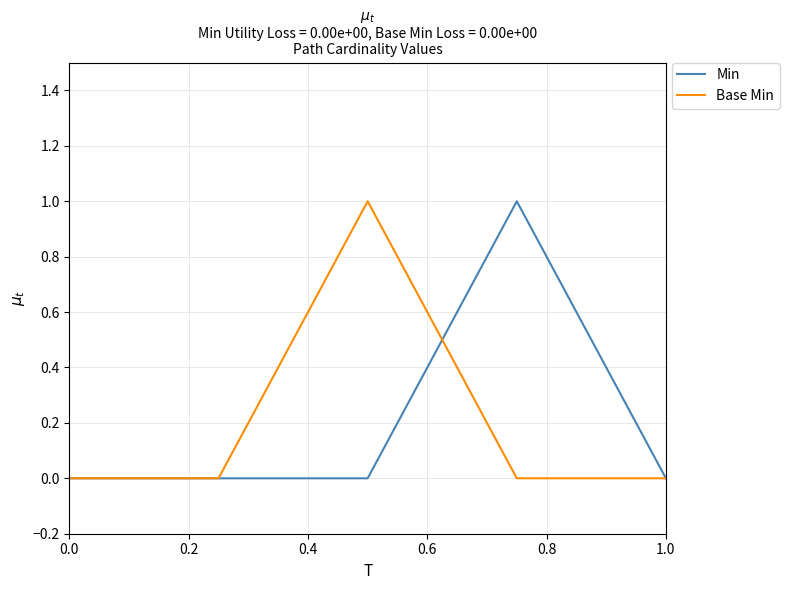

What are all the series names shown in the legend?

Min, Base Min